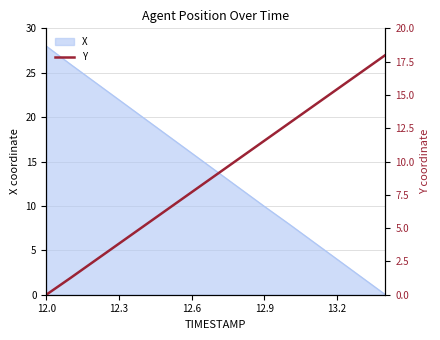

At which label does X first exceed 13?

12.0